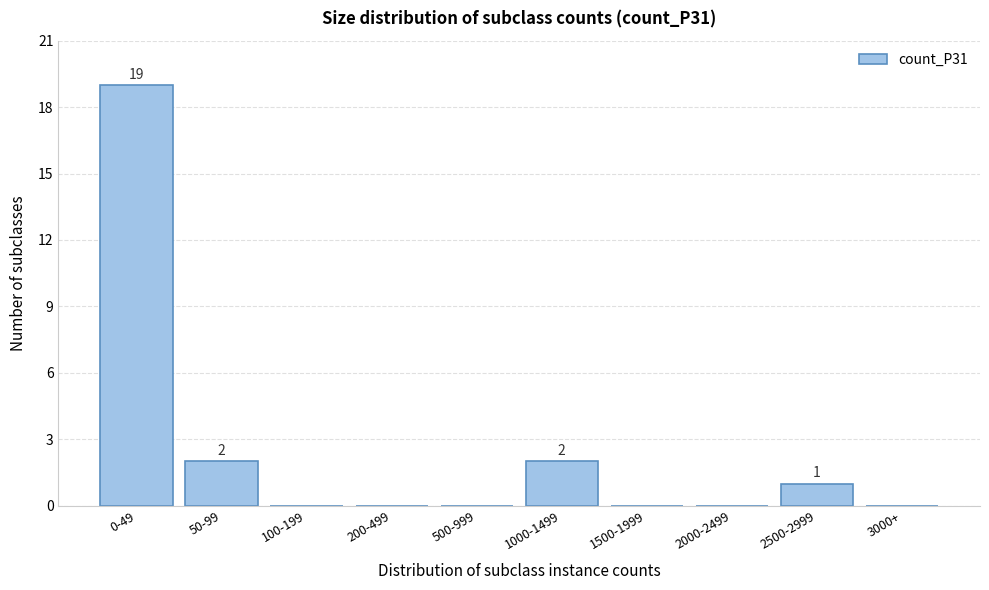

Reading left to right, list all the values displayed in this chart.

0-49=19	50-99=2	100-199=0	200-499=0	500-999=0	1000-1499=2	1500-1999=0	2000-2499=0	2500-2999=1	3000+=0